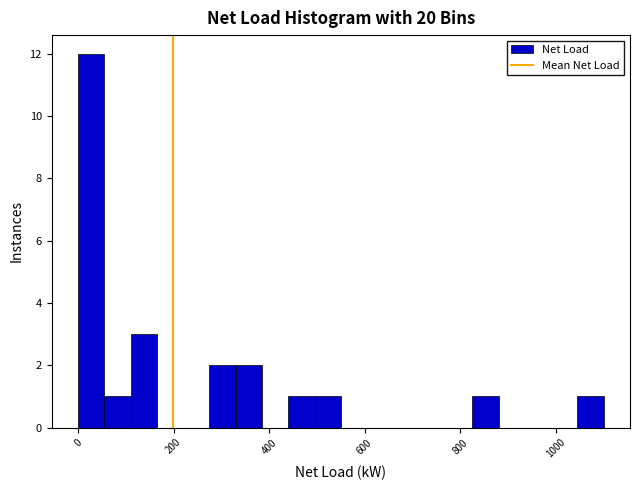

Read against the x-axis, roughly where is the centre of the tallest bar?

20